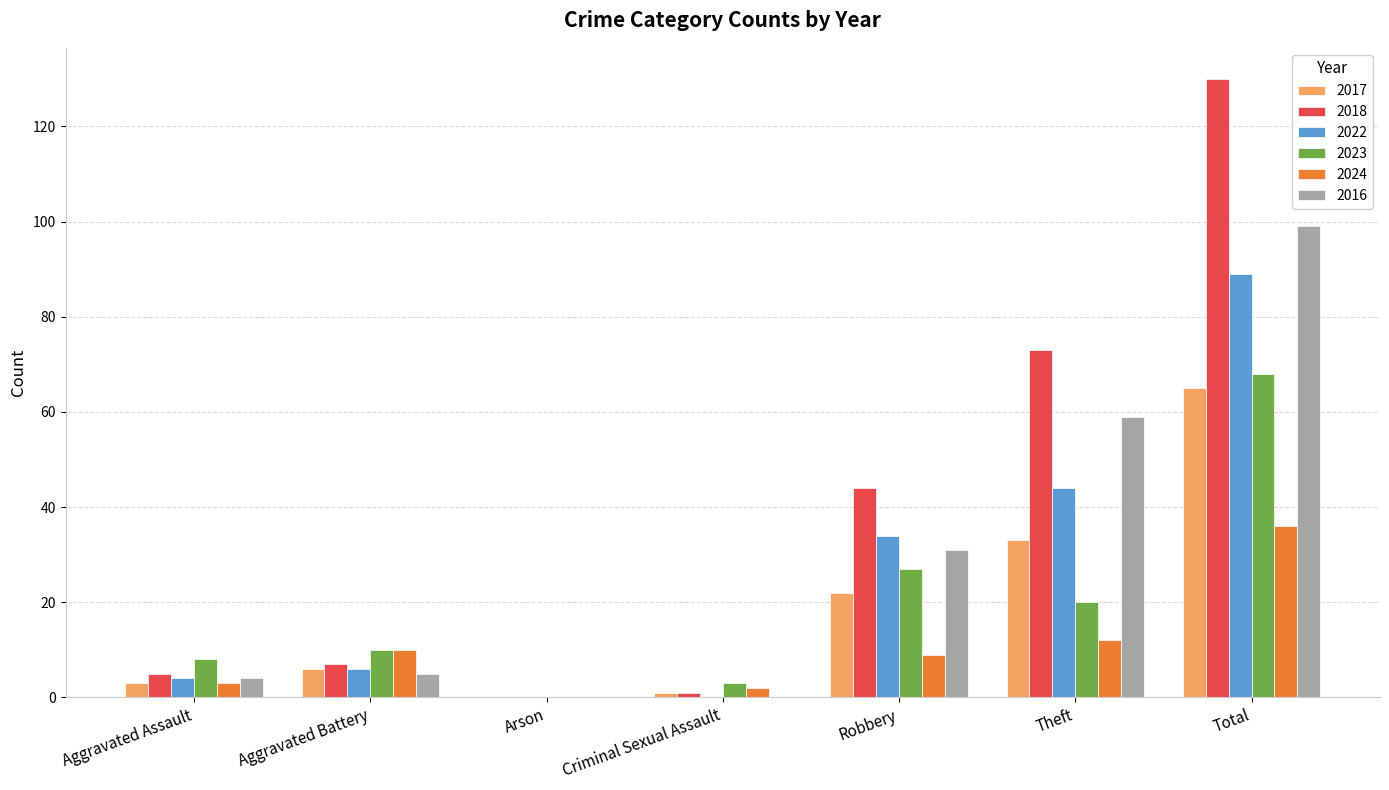

True or false: 2024 has a value of 4 at Robbery.

False